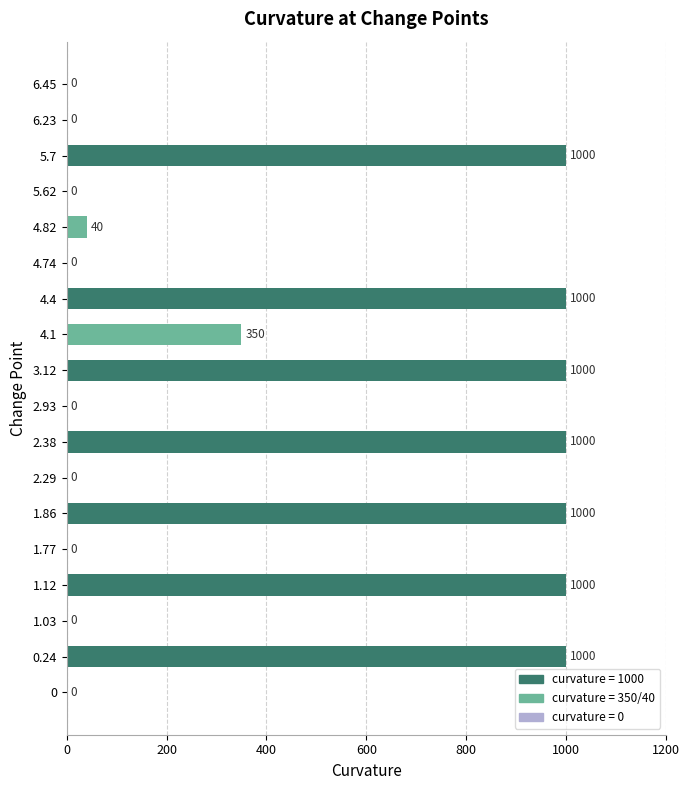

What is the maximum value shown in the chart?

1000